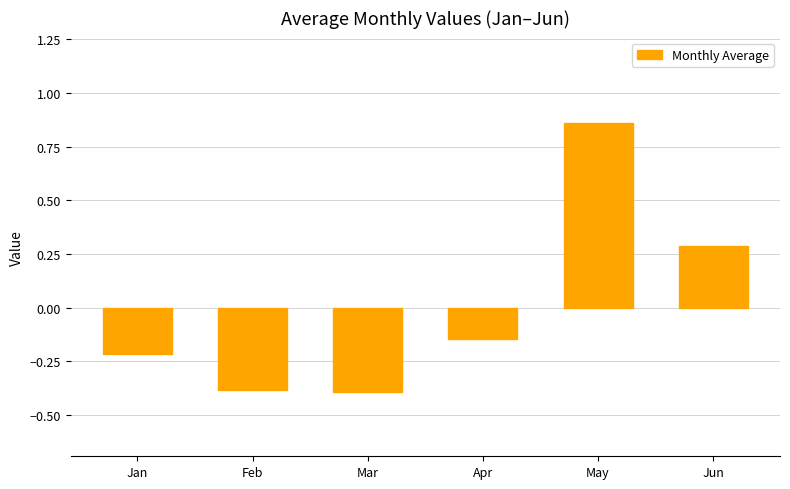

What is the smallest value displayed?

-0.4